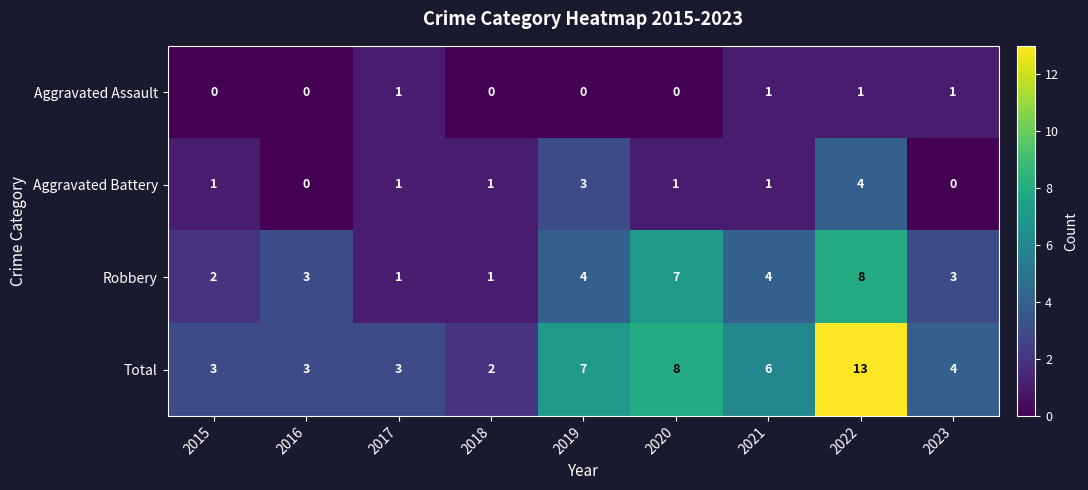

At which category is the sum across all series the highest?

2022